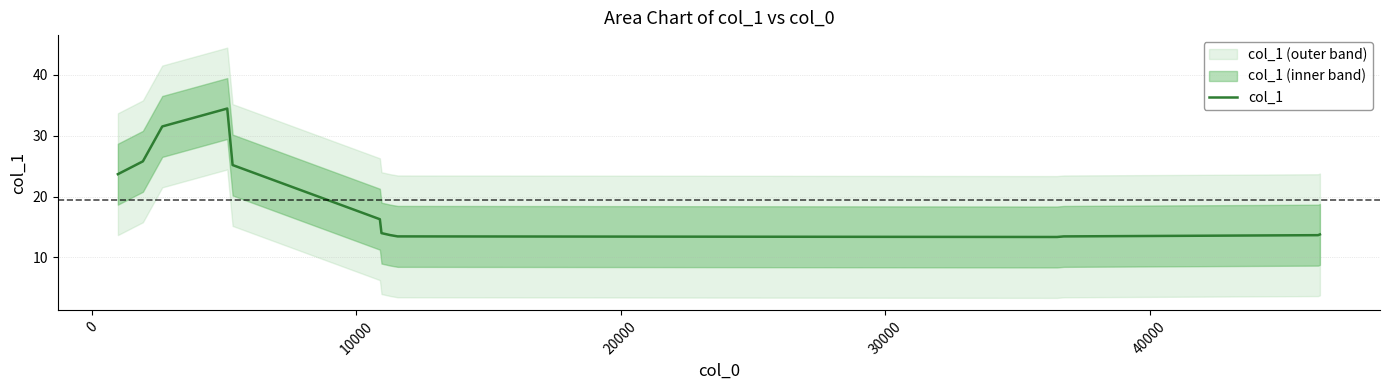

True or false: the data shows 4.1 at 11.

False